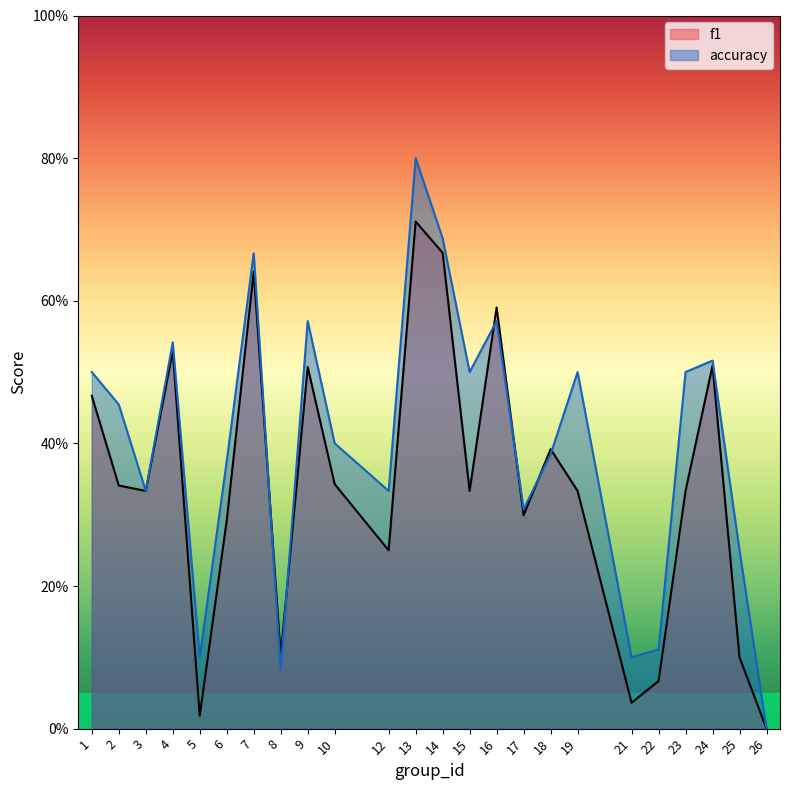

What is the difference between the highest and lowest values at 12?

0.1